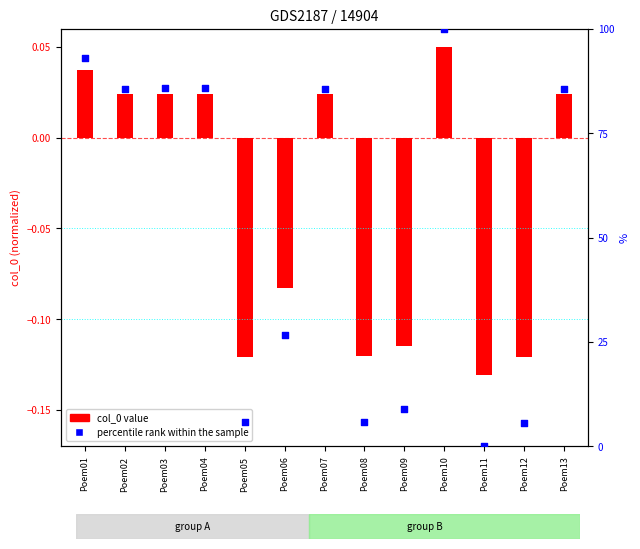

What is the total value across all series at Poem10?

100.0